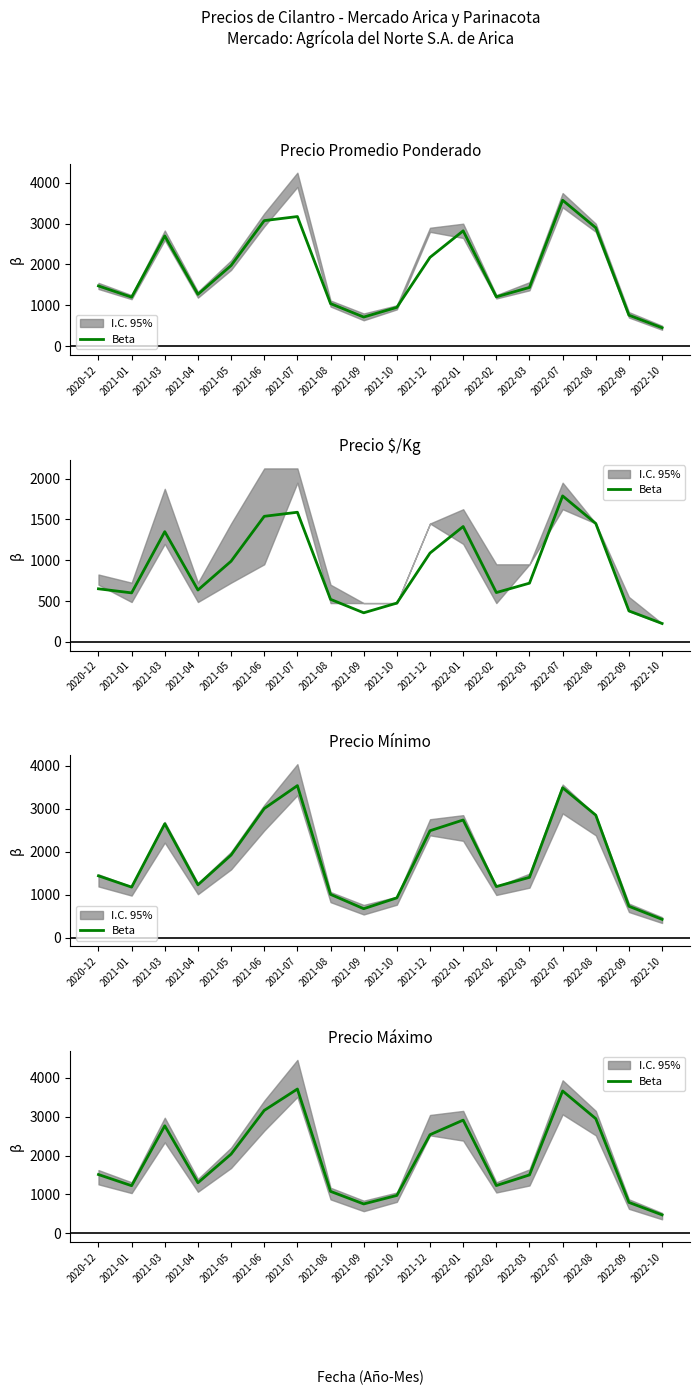

What value does the data have at 2021-10?

975.0